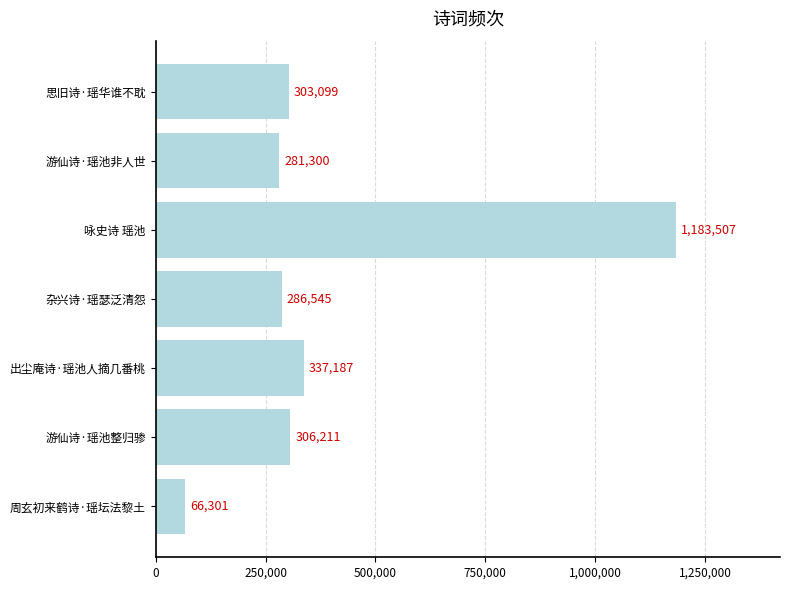

The value at 杂兴诗·瑶瑟泛清怨 is 286545. True or false?

True